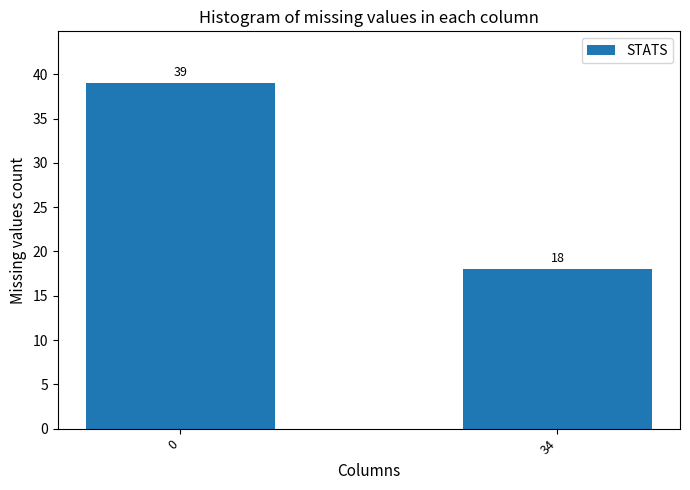

Reading left to right, list all the values displayed in this chart.

39	18